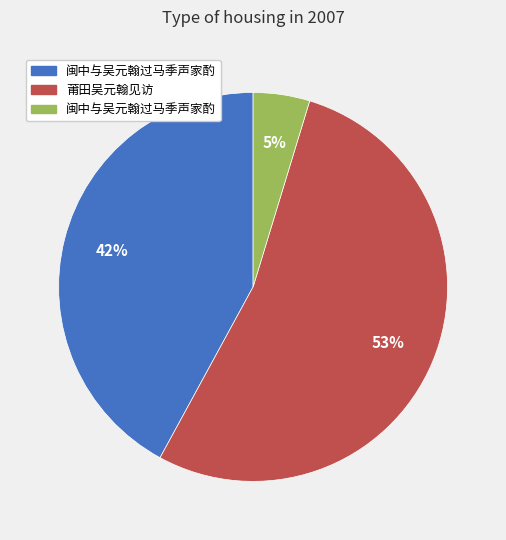

Is there any slice that represents more than half of the pie?

Yes